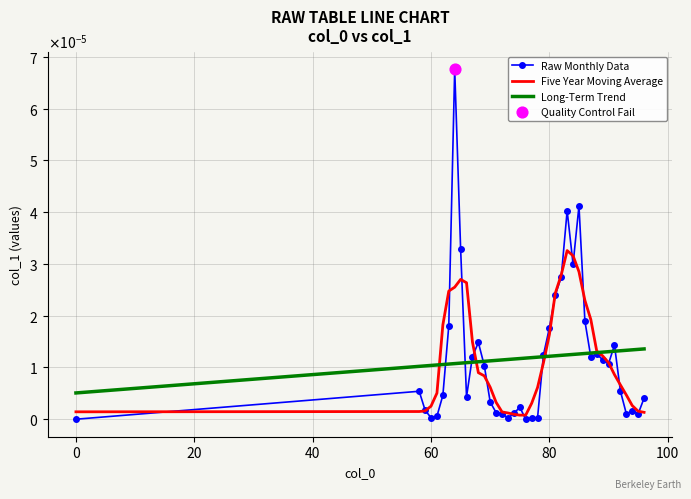

At how many categories does at least one series exceed 0?

40